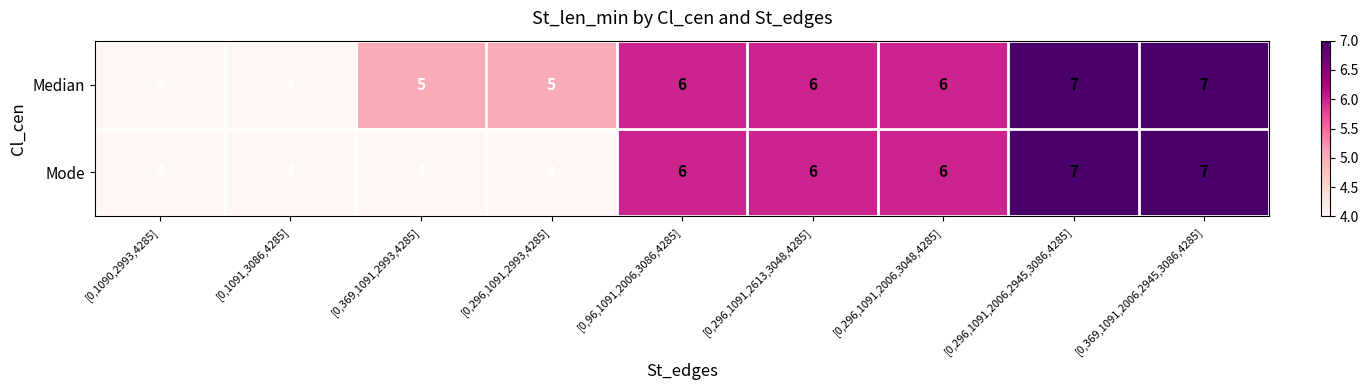

At [0,369,1091,2993,4285], list the series in order from largest to smallest.

Median, Mode